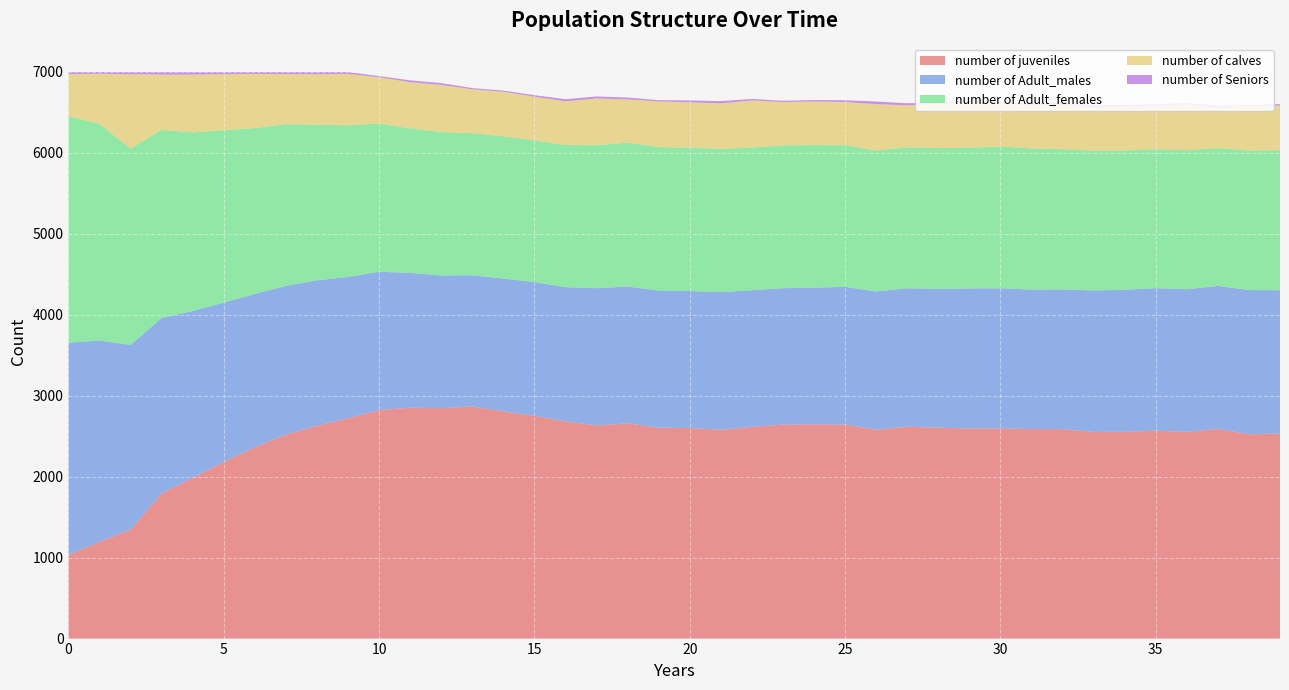

Reading left to right, list all the values displayed in this chart.

number of juveniles: 1035	1196	1346	1792	1986	2182	2363	2520	2629	2722	2823	2852	2847	2867	2807	2752	2684	2633	2660	2605	2602	2580	2615	2644	2646	2645	2581	2618	2605	2596	2598	2588	2588	2553	2554	2570	2553	2591	2525	2533
number of Adult_males: 2620	2487	2282	2169	2061	1969	1895	1838	1797	1746	1709	1666	1639	1622	1640	1653	1658	1696	1689	1696	1692	1700	1689	1685	1690	1701	1708	1710	1716	1730	1730	1724	1726	1748	1755	1760	1763	1766	1781	1771
number of Adult_females: 2797	2677	2425	2324	2207	2130	2049	1998	1922	1874	1830	1786	1772	1756	1759	1750	1756	1767	1778	1772	1769	1771	1762	1765	1761	1750	1741	1741	1739	1738	1751	1744	1732	1728	1720	1717	1718	1703	1724	1730
number of calves: 522	618	920	683	714	693	669	619	626	635	573	571	582	541	550	540	540	577	535	564	562	562	583	535	539	533	573	520	545	570	532	532	550	535	542	531	564	499	549	550
number of Seniors: 26	22	27	32	32	26	24	25	26	23	14	22	23	15	14	19	25	25	22	15	24	27	18	15	18	22	32	25	19	16	17	20	29	23	22	24	19	25	12	19